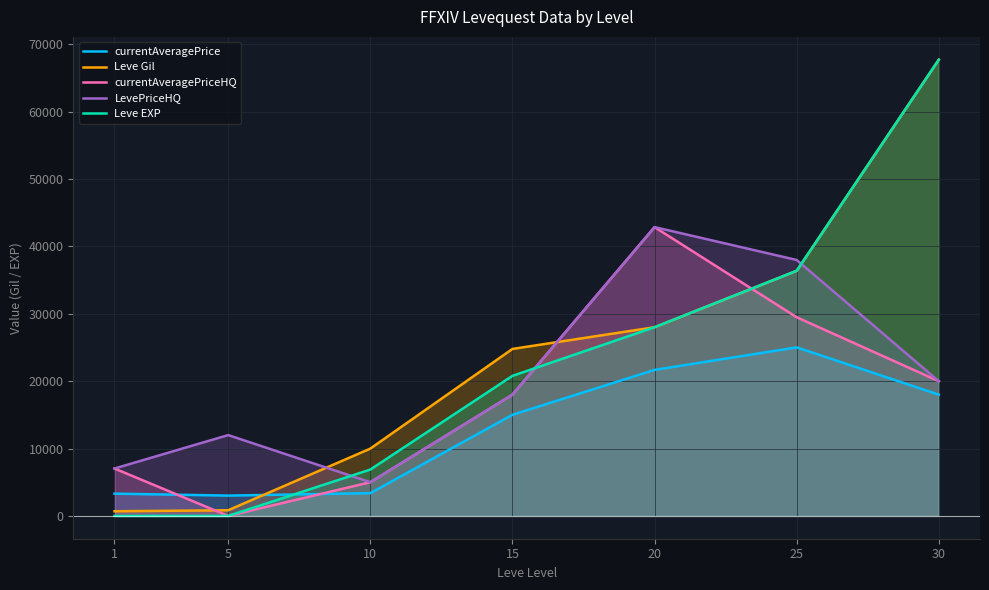

What are all the series names shown in the legend?

currentAveragePrice, Leve Gil, currentAveragePriceHQ, LevePriceHQ, Leve EXP